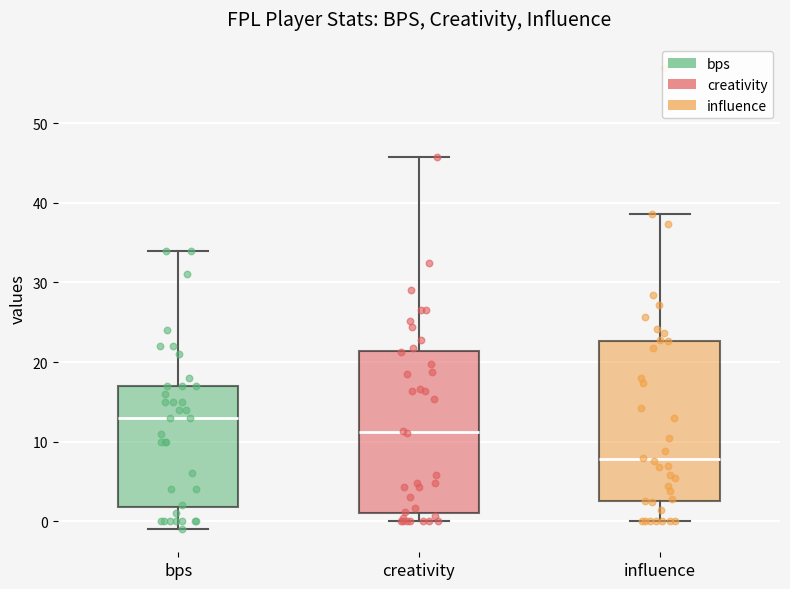

Where does the median line of the box for influence sit on the y-axis? The values are not printed on the chart, so give them approximately, as read against the axis.

8